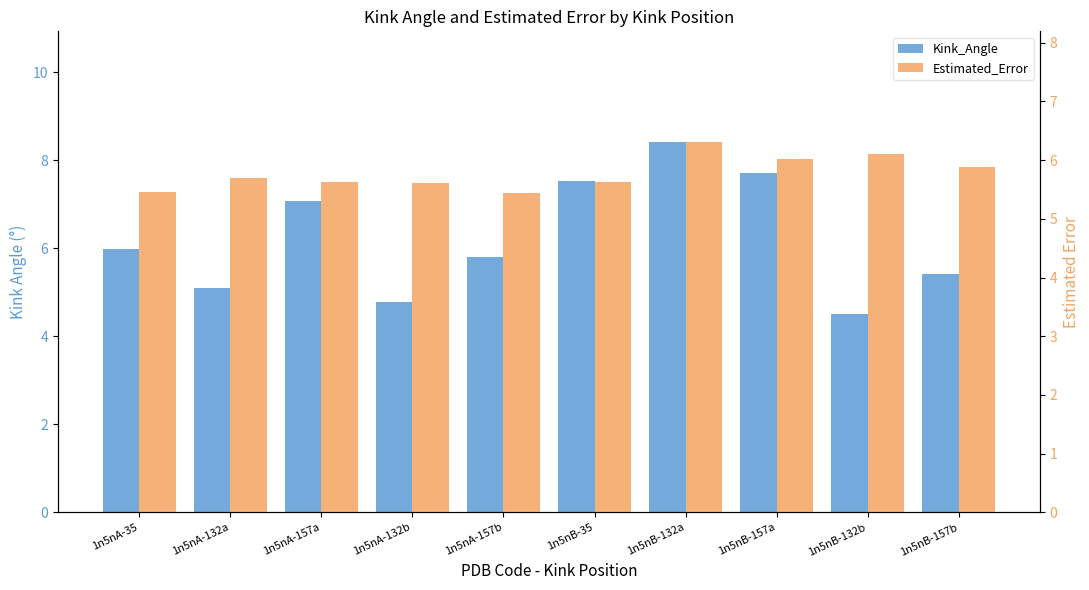

Which series has the widest spread of values?

Kink_Angle